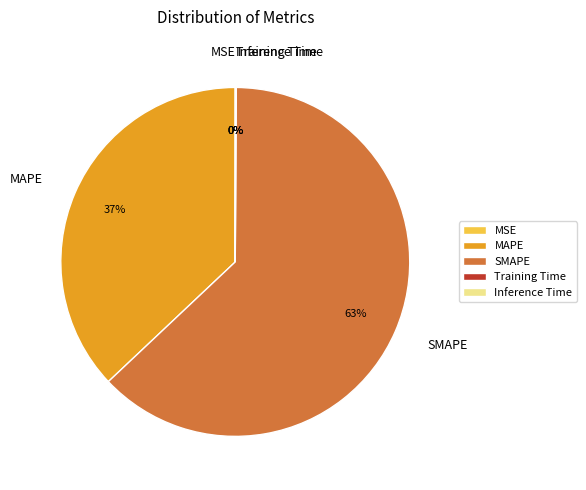

Does MAPE account for over 50% of the chart?

No